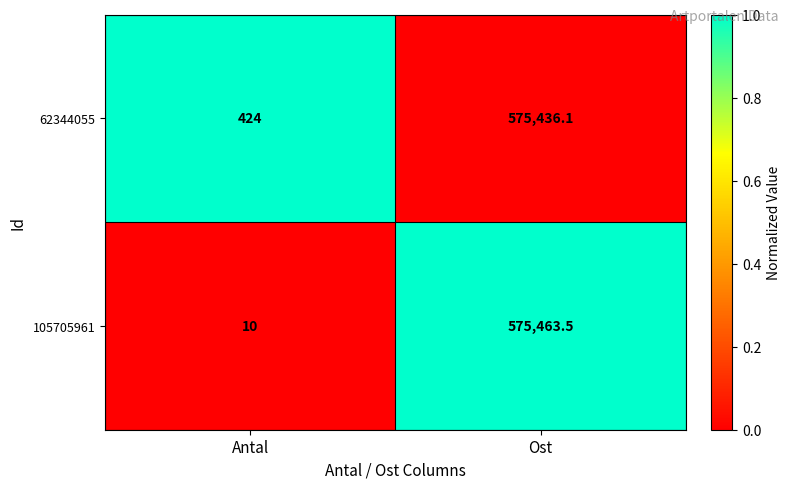

Between Antal and Ost, which series saw the biggest shift?

105705961